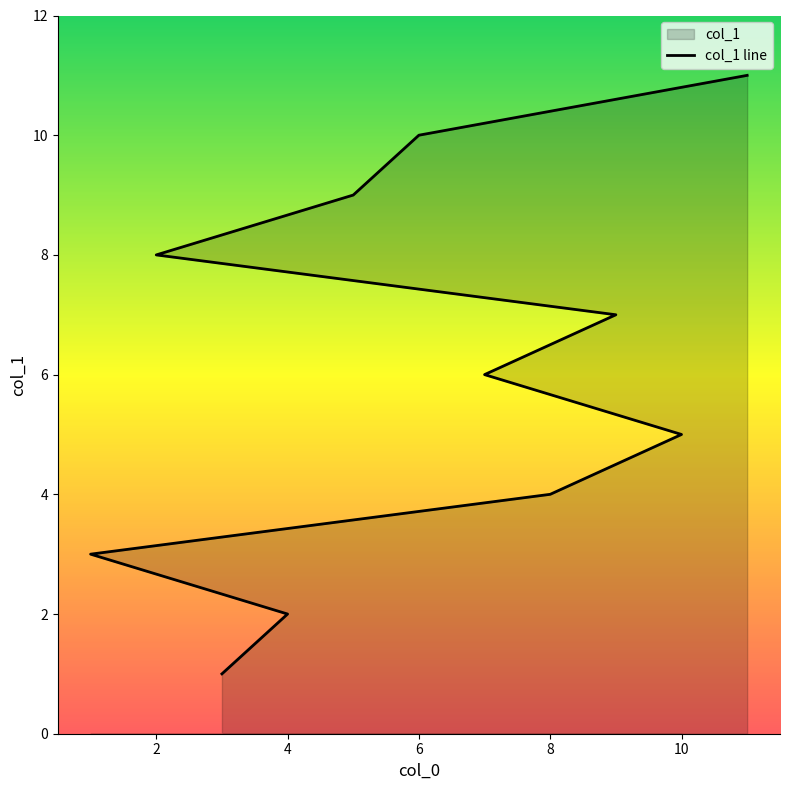

The value at 8 is 1. True or false?

False